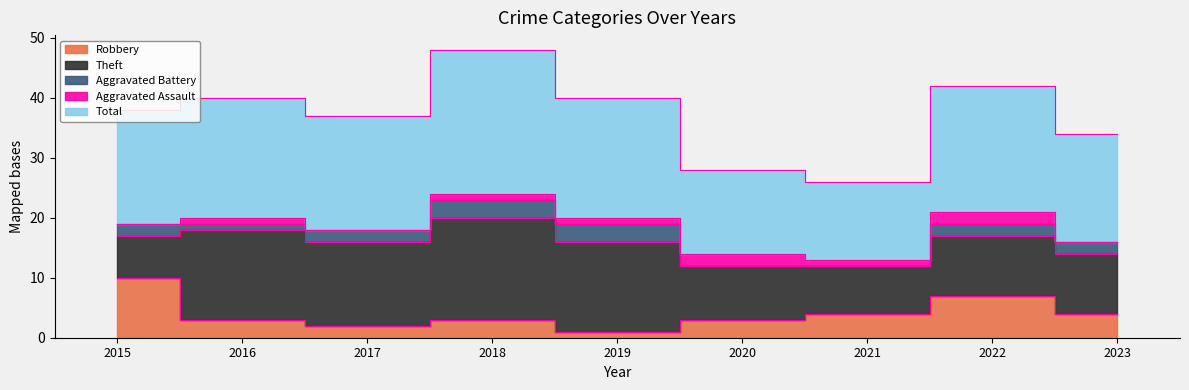

True or false: Aggravated Battery and Theft intersect in this chart.

False